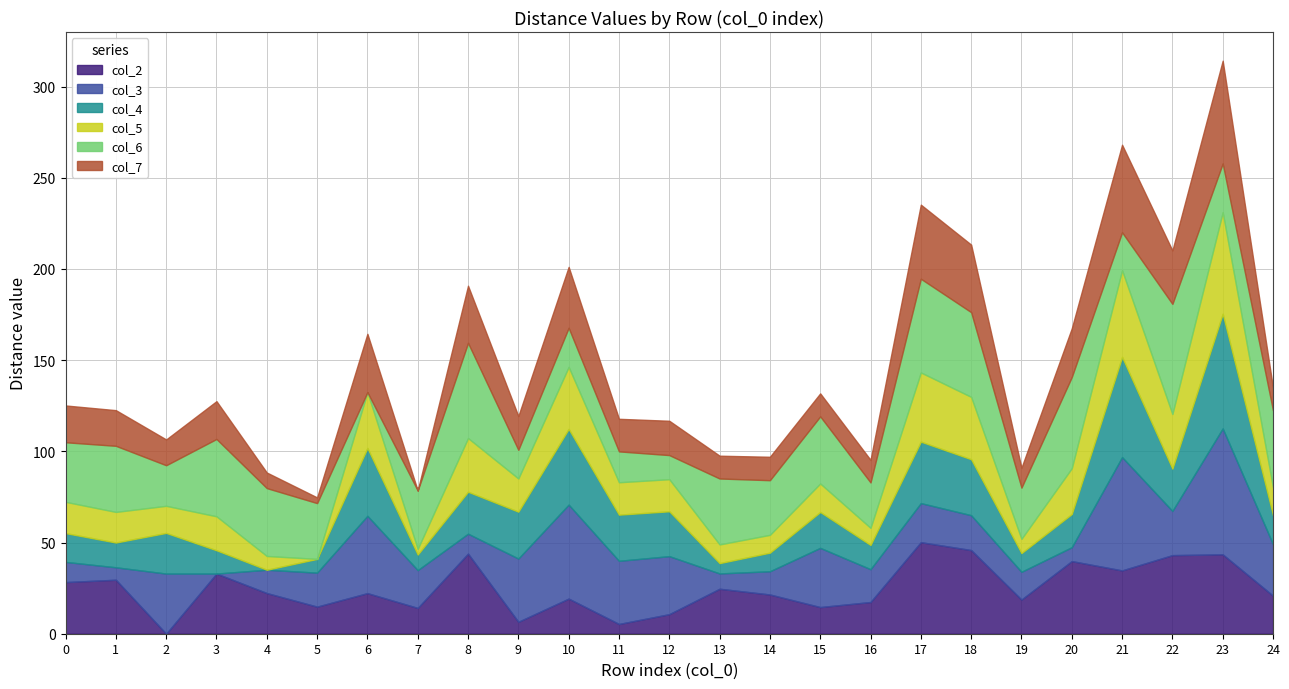

What is the spread (max minus min) of values at 24?

29.9